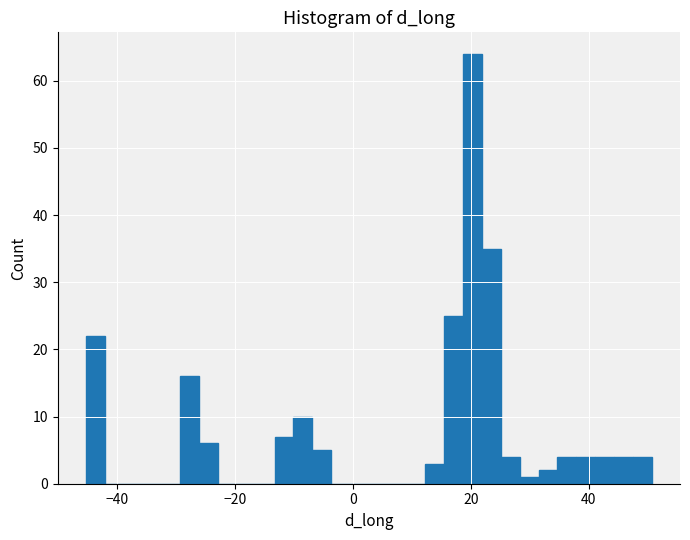

Read against the x-axis, roughly where is the centre of the tallest bar?

20